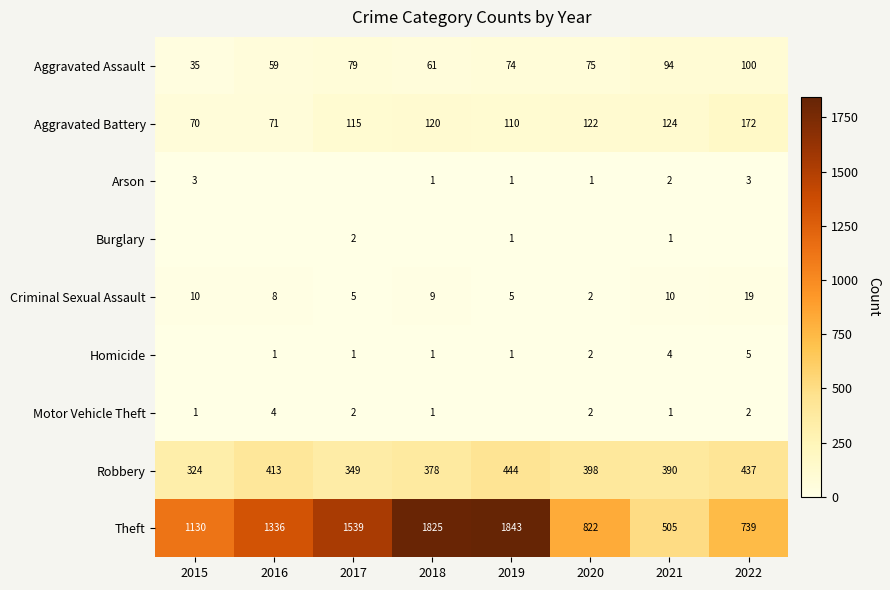

What is the sum of the Aggravated Battery values at 2022 and 2021?

296